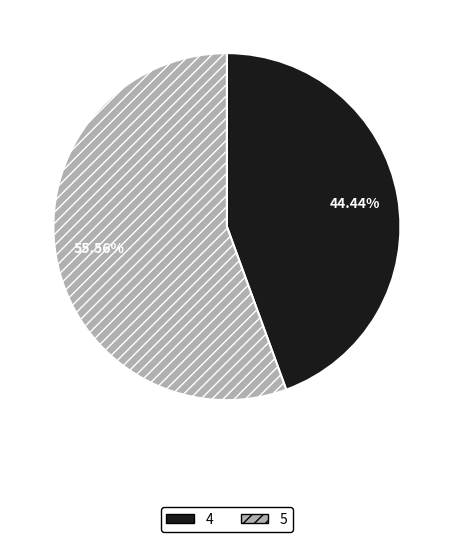

Is 4 the majority of the pie?

No